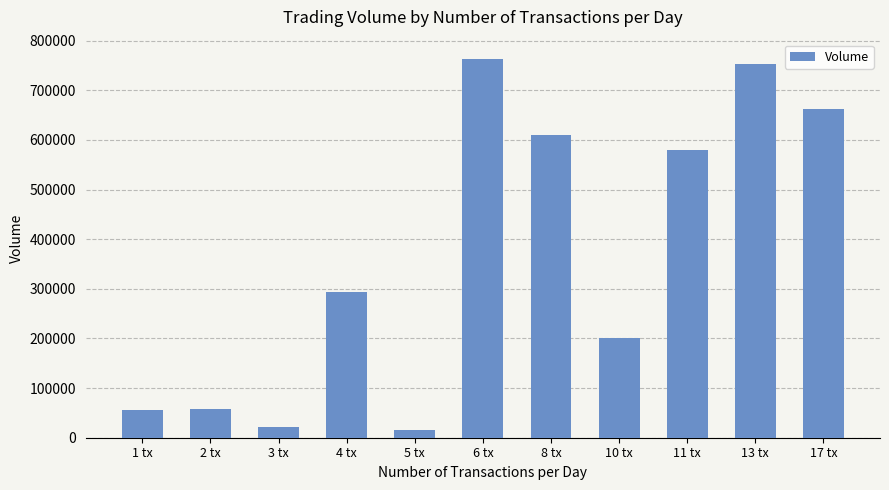

Is it true that the value at 17 tx is 662000?

True